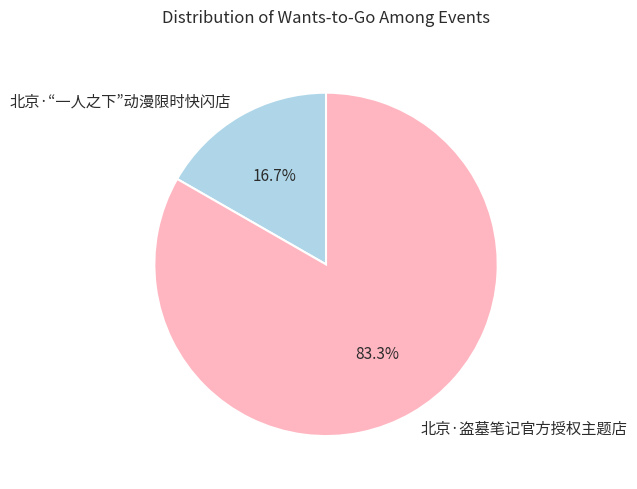

Is there any slice that represents more than half of the pie?

Yes